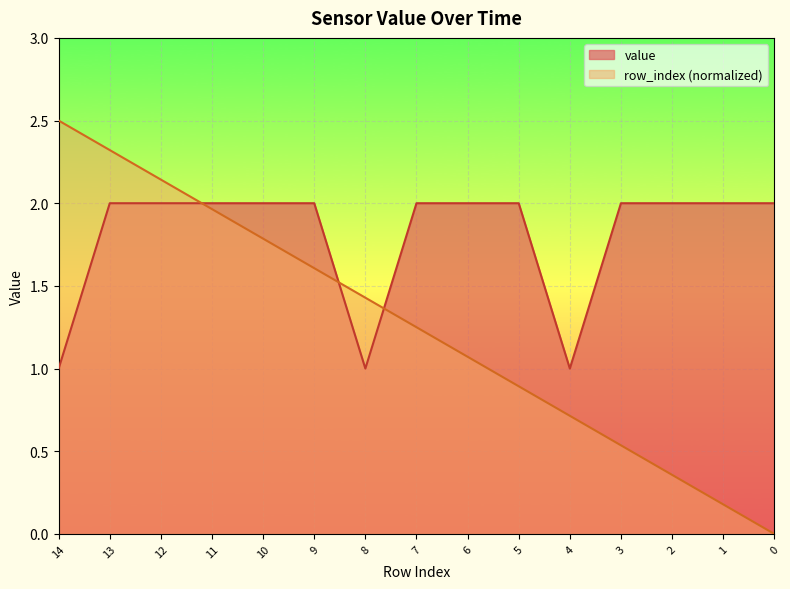

The value of row_index at 7 is 1.2. True or false?

True